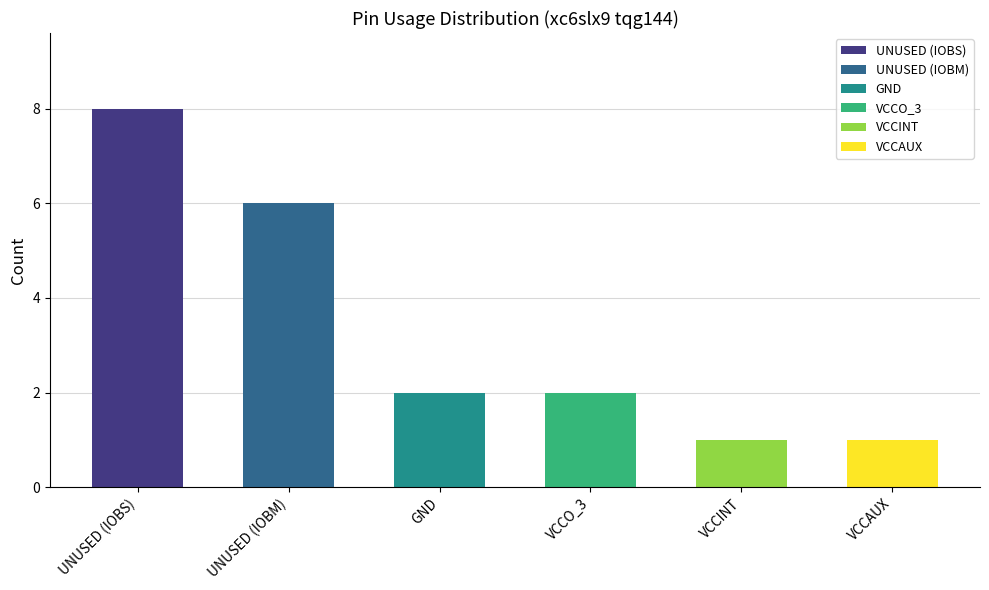

Is it true that the value at IOBM is 1?

False